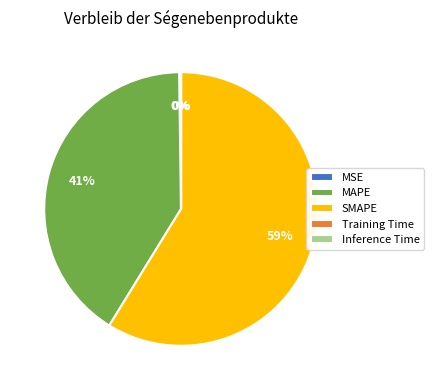

Which category accounts for the majority?

SMAPE